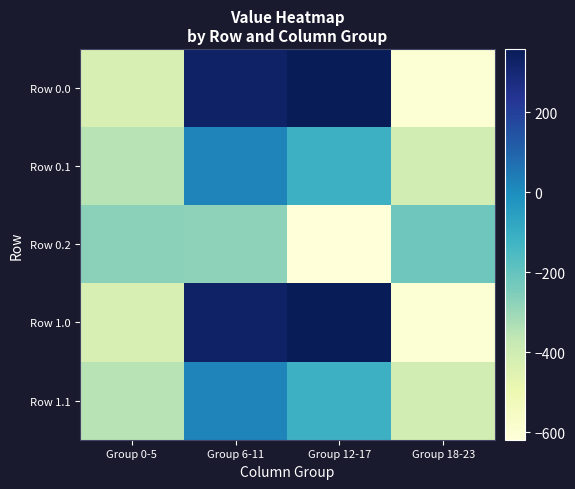

Reading left to right, extract all data points from this chart.

Row 0.0: Group 0-5=-425.8	Group 6-11=331.0	Group 12-17=358.3	Group 18-23=-601.3
Row 0.1: Group 0-5=-350.3	Group 6-11=21.3	Group 12-17=-116.2	Group 18-23=-412.0
Row 0.2: Group 0-5=-274.3	Group 6-11=-278.9	Group 12-17=-619.0	Group 18-23=-220.2
Row 1.0: Group 0-5=-425.8	Group 6-11=331.0	Group 12-17=358.3	Group 18-23=-601.3
Row 1.1: Group 0-5=-350.3	Group 6-11=21.3	Group 12-17=-116.2	Group 18-23=-412.0